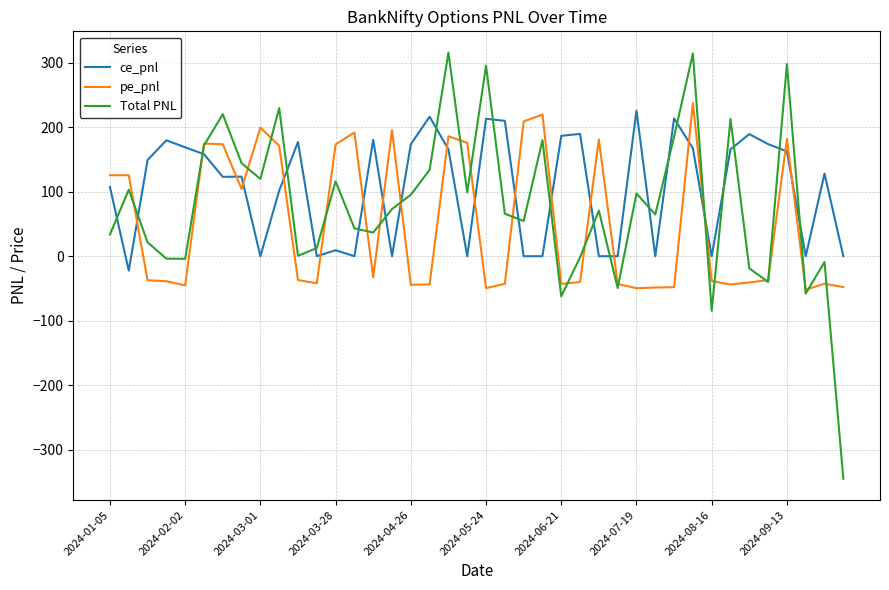

What is the minimum value shown in the chart?

-344.7